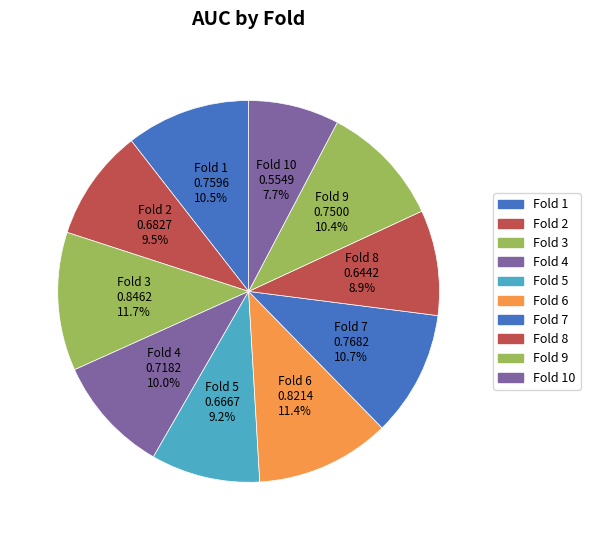

Which category has the smallest portion of the pie?

Fold 10